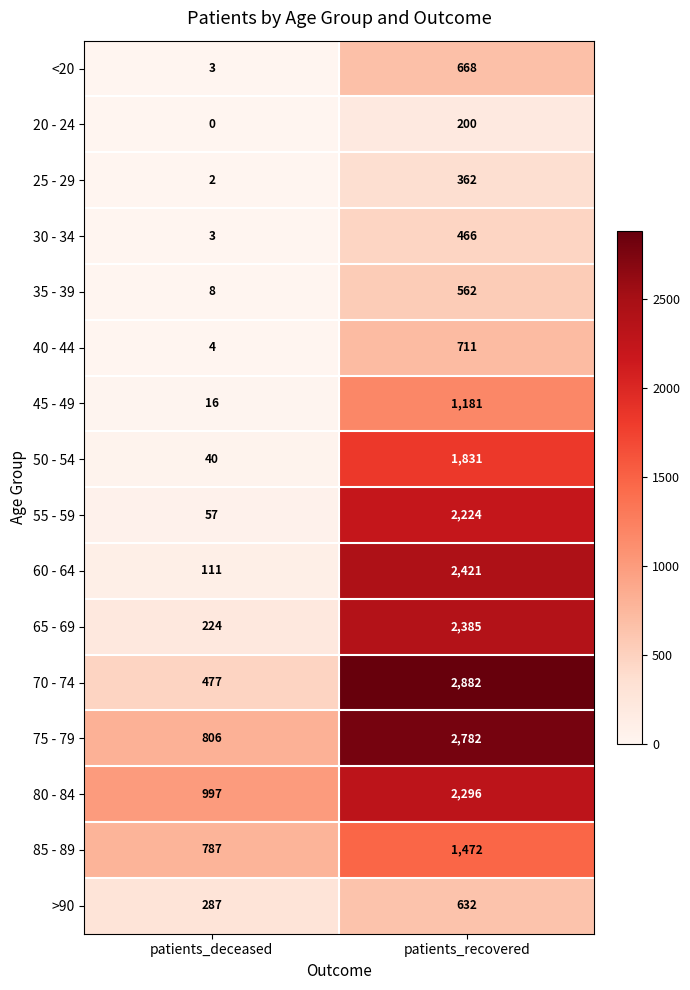

Which series changed the most between patients_deceased and patients_recovered?

70 - 74